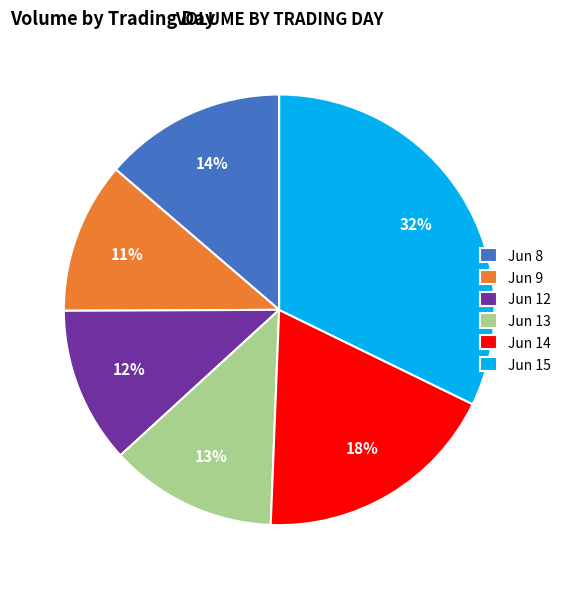

How many segments does this pie chart have?

6